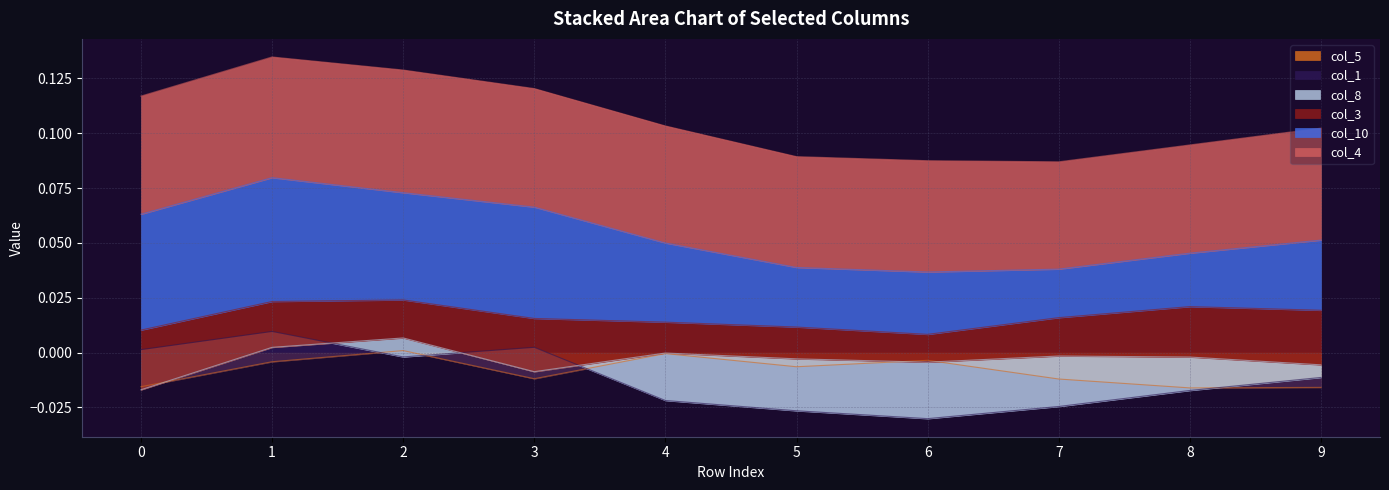

Which category has the highest value across all series?

1